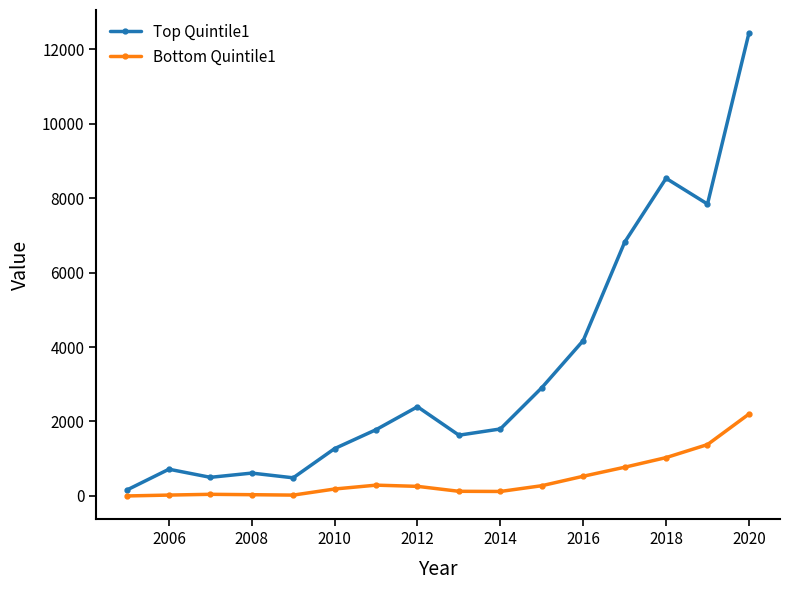

True or false: Bottom Quintile1 and Top Quintile1 intersect in this chart.

False